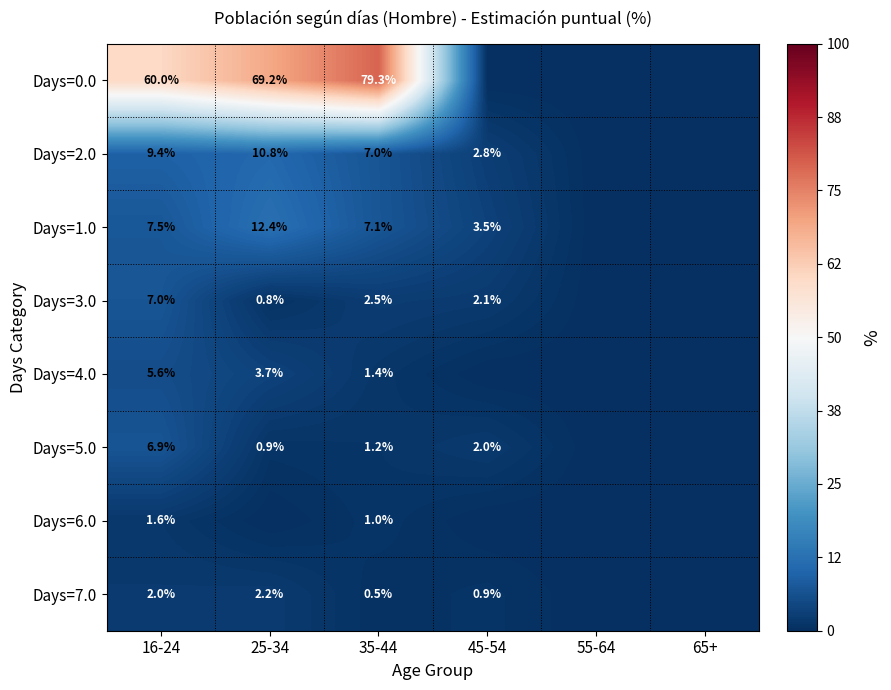

What is the total value across all series at 35-44?

100.0